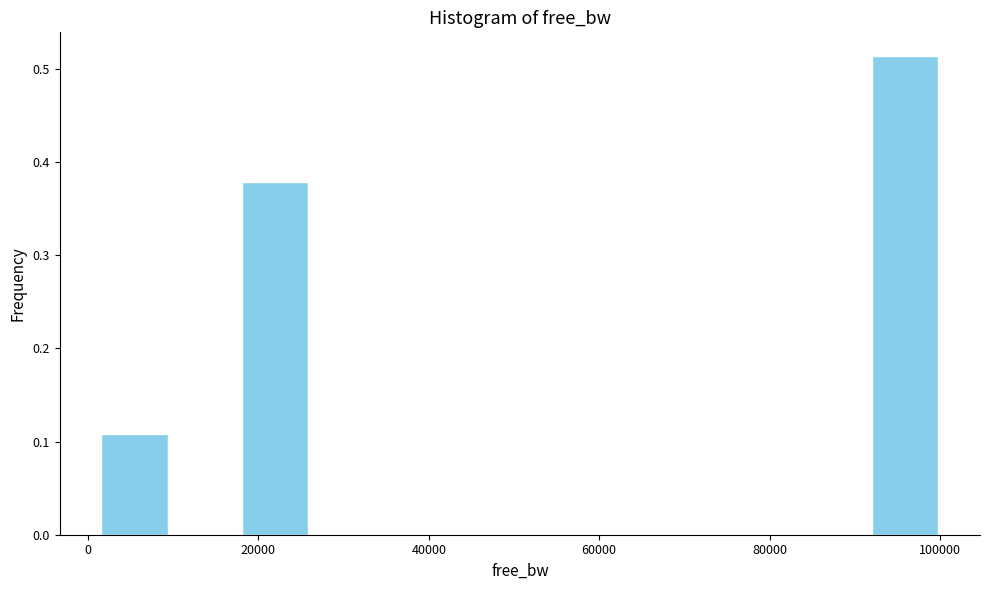

What is the height of the bar covering 18000 to 26000 on the x-axis? Neither the bar edges nor the heights are printed on the chart, so give them approximately, as read against the axes.

0.38